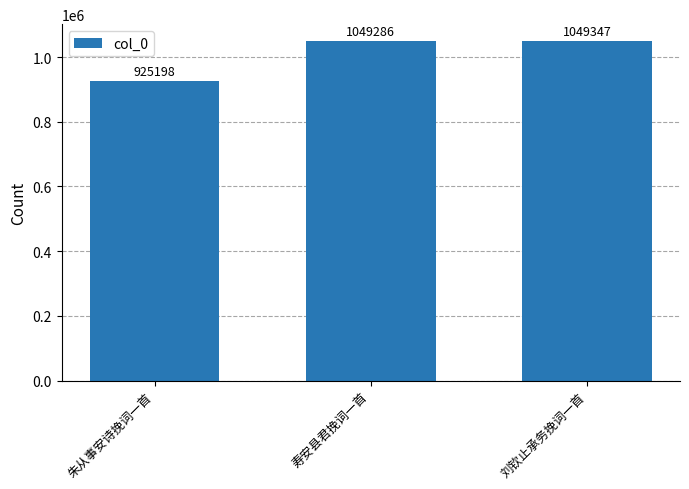

What is the difference between the maximum and minimum values?

124149